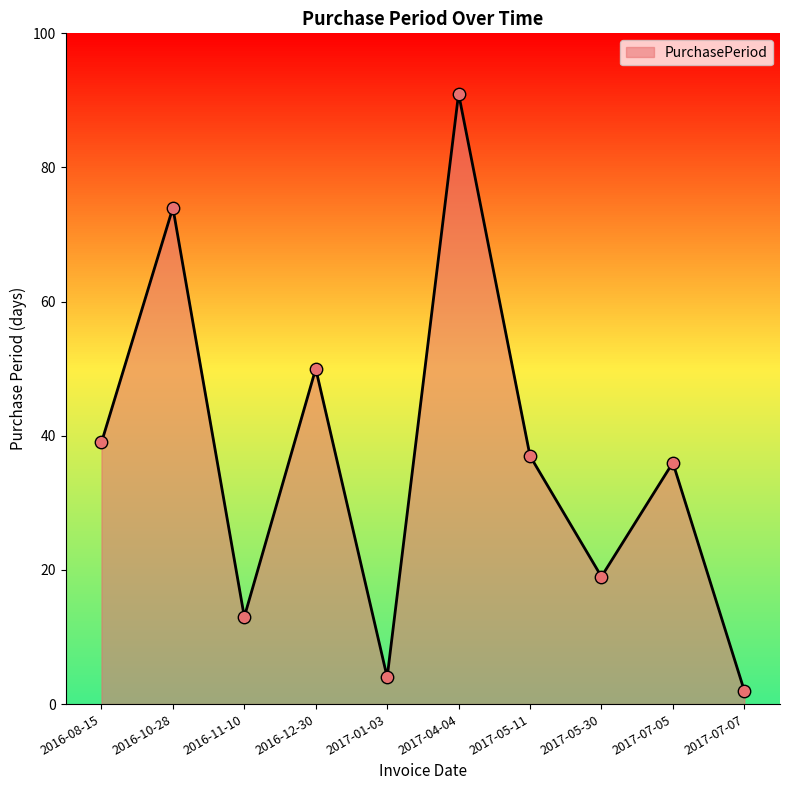

What is the change in value from 2016-10-28 to 2017-04-04?

+17